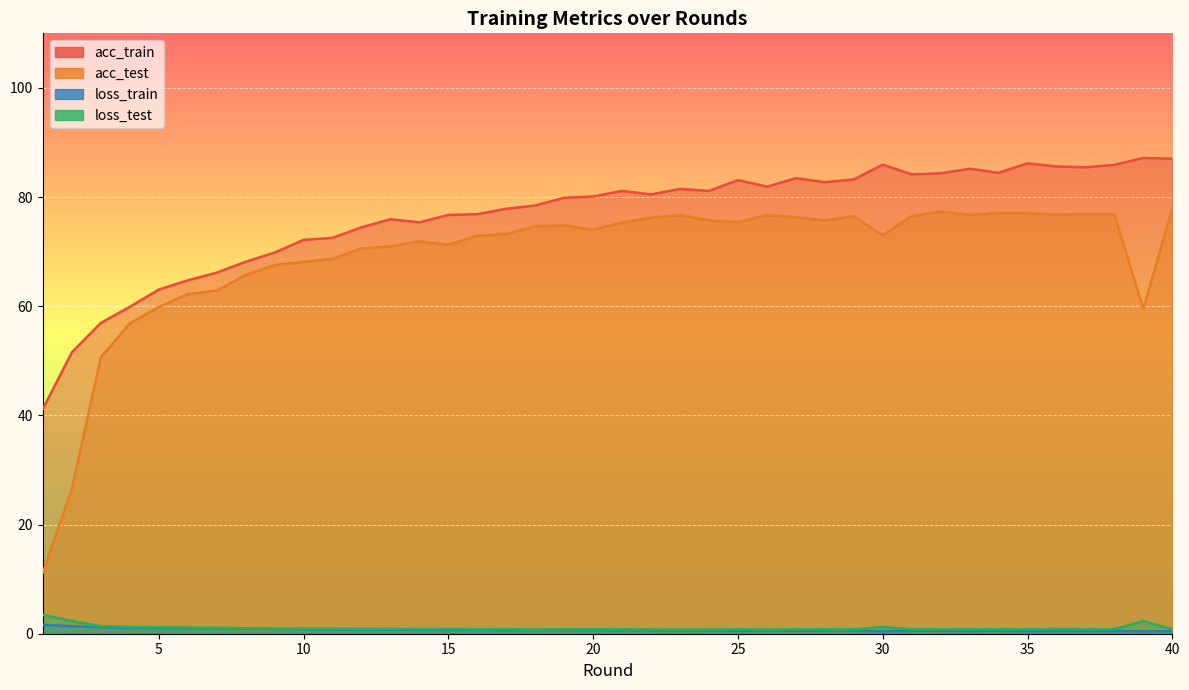

What is the average value of the acc_test series?

69.1